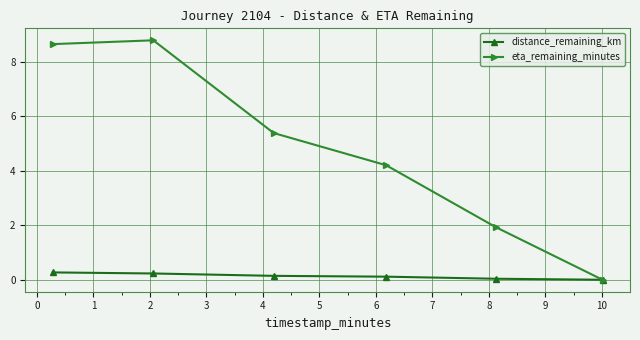

What are all the series names shown in the legend?

distance_remaining_km, eta_remaining_minutes